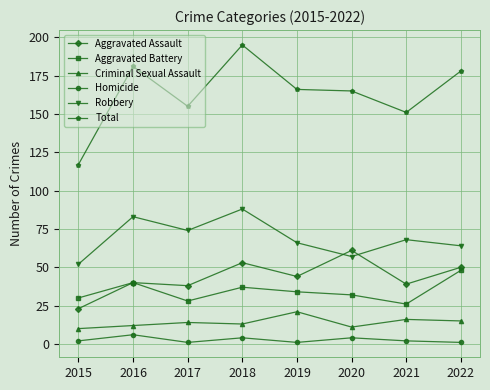

True or false: Criminal Sexual Assault and Total cross at least once.

False